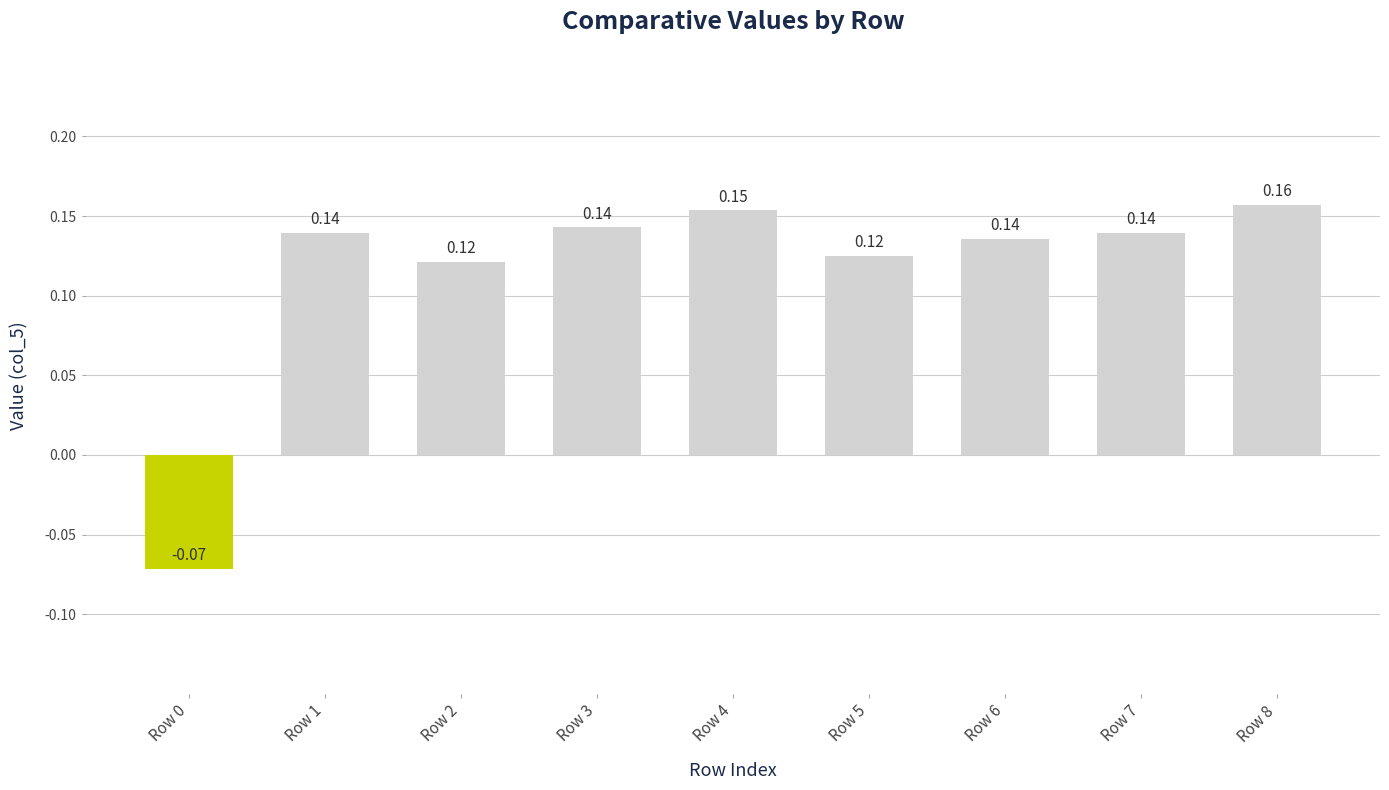

What is the sum of the values at Row 1 and Row 6?

0.3